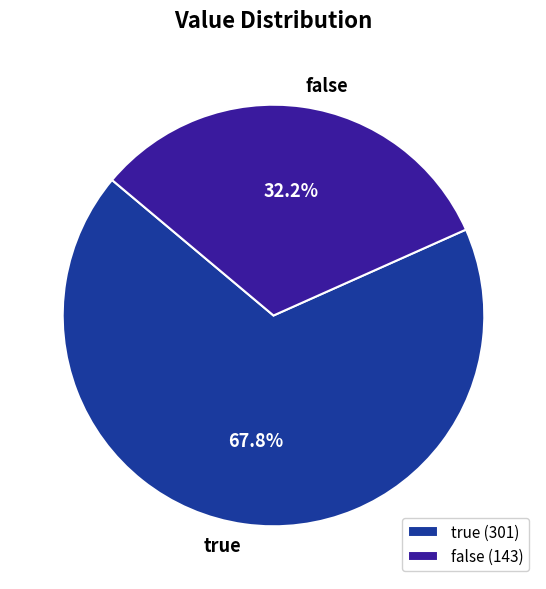

To the nearest percent, what portion does true represent?

68%